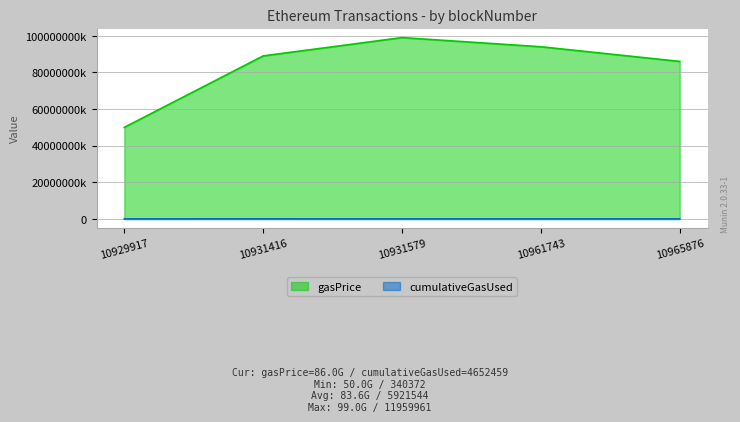

At which category is the sum across all series the highest?

10931579